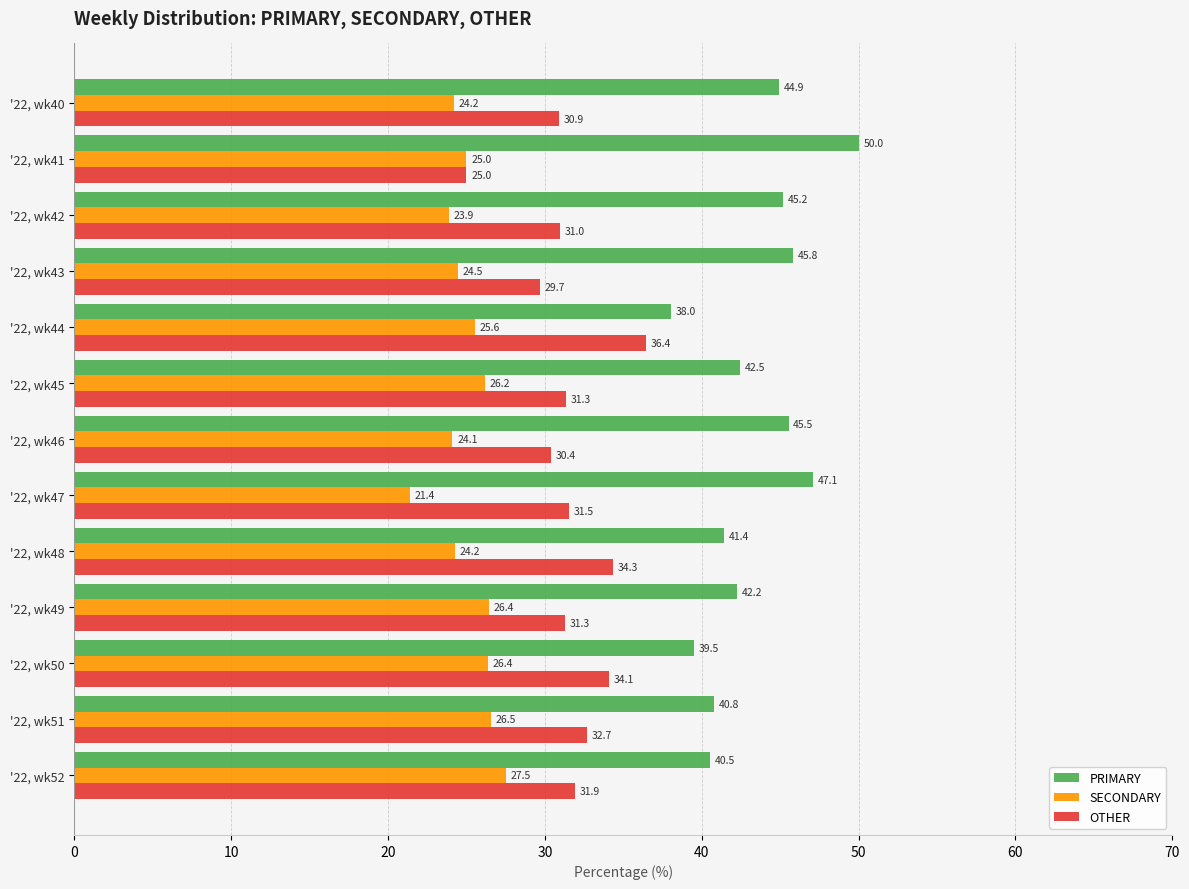

Which series has the largest total across all categories?

PRIMARY